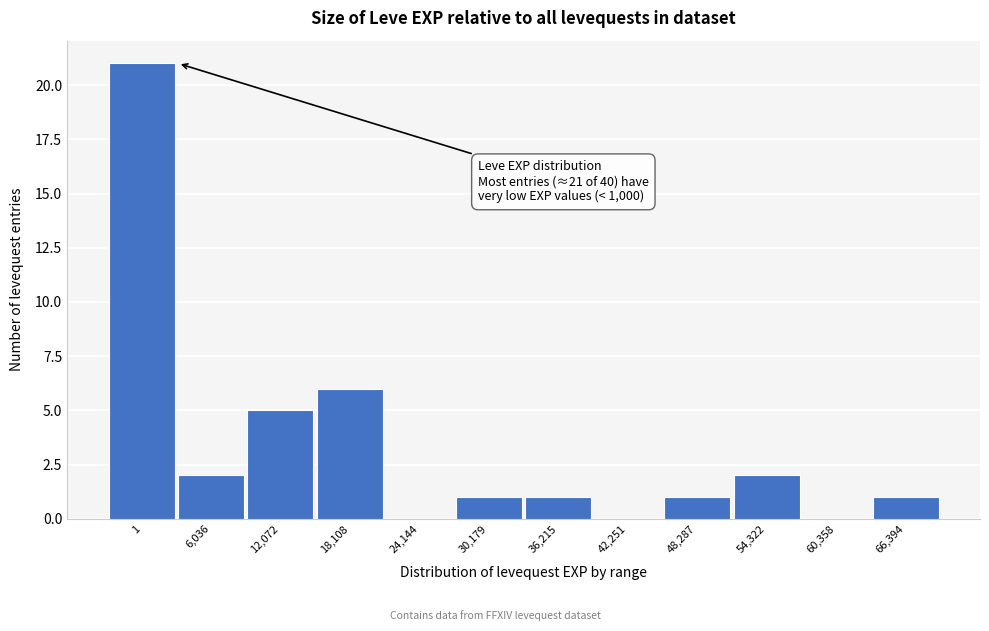

Reading left to right, list all the values displayed in this chart.

1=21	6,036=2	12,072=5	18,108=6	24,144=0	30,179=1	36,215=1	42,251=0	48,287=1	54,322=2	60,358=0	66,394=1